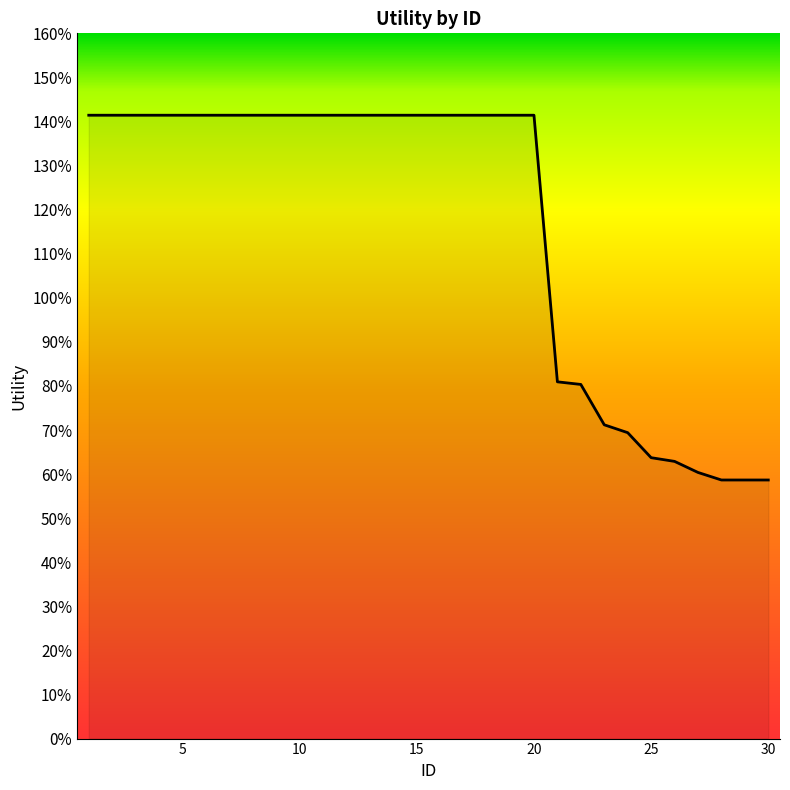

Reading right to left, transcribe all the data shown in this chart.

0.6	0.6	0.6	0.6	0.6	0.6	0.7	0.7	0.8	0.8	1.4	1.4	1.4	1.4	1.4	1.4	1.4	1.4	1.4	1.4	1.4	1.4	1.4	1.4	1.4	1.4	1.4	1.4	1.4	1.4